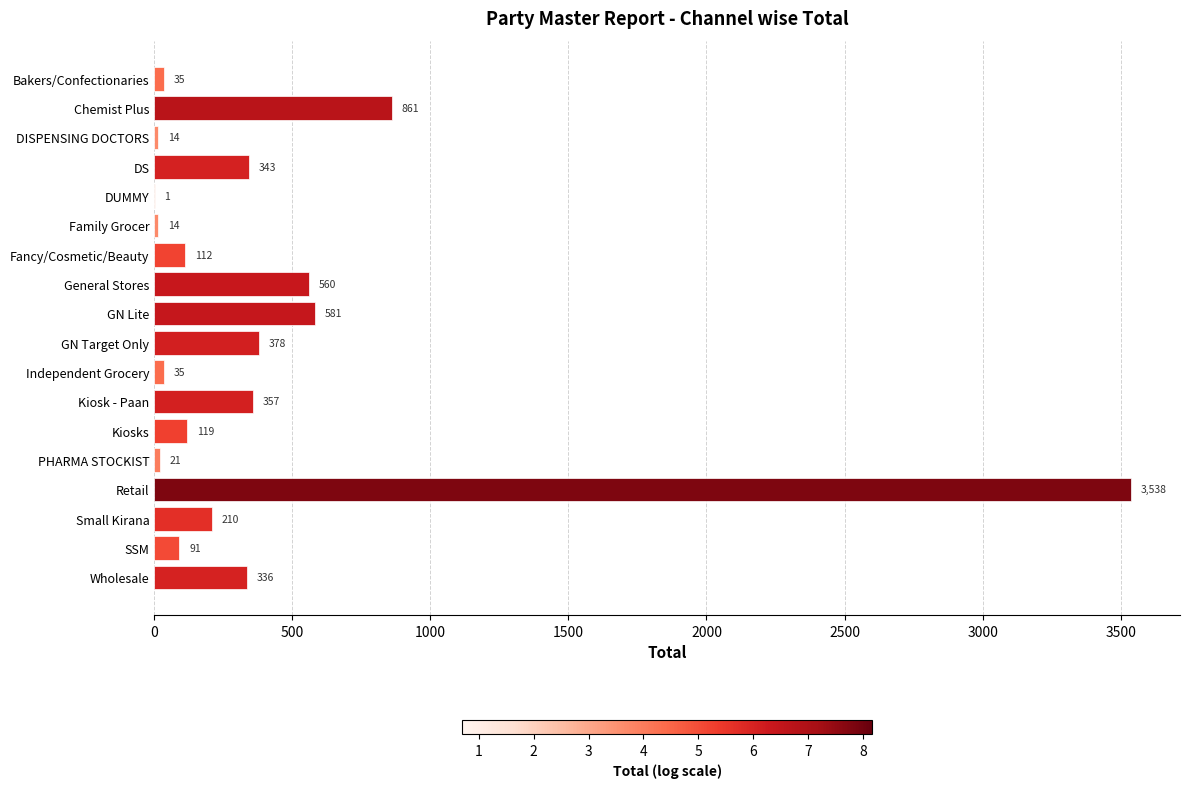

What is the sum of all values?

7606